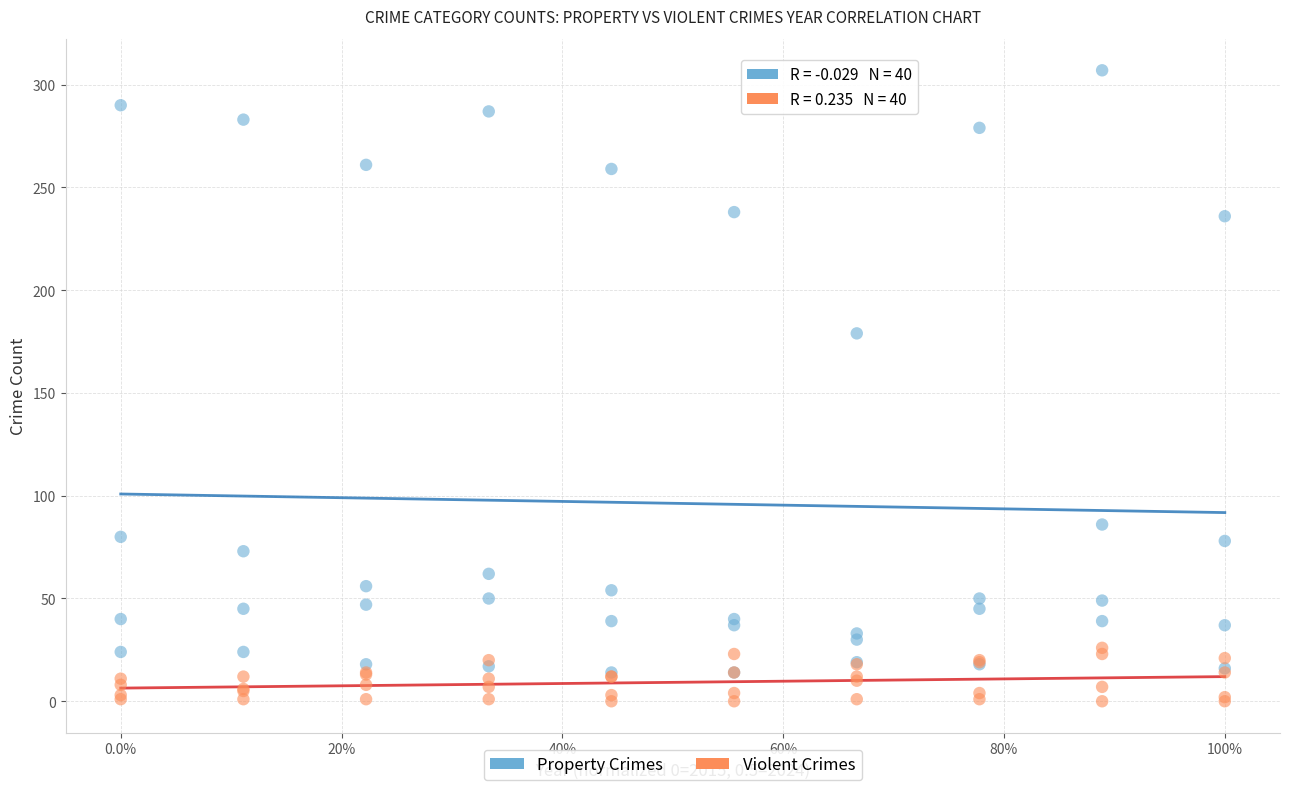

Across all series, what Y value is closest to 153?

179